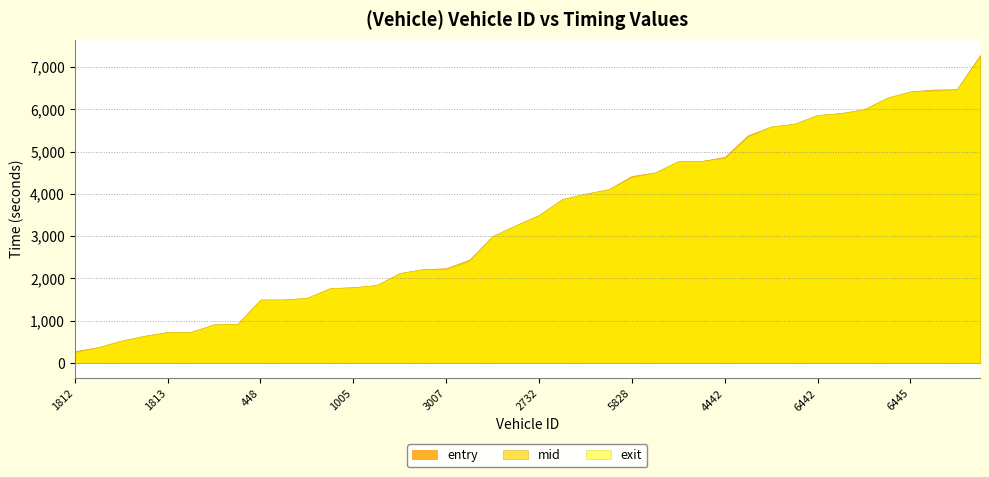

What is the label of the 29th point from the left?

4442